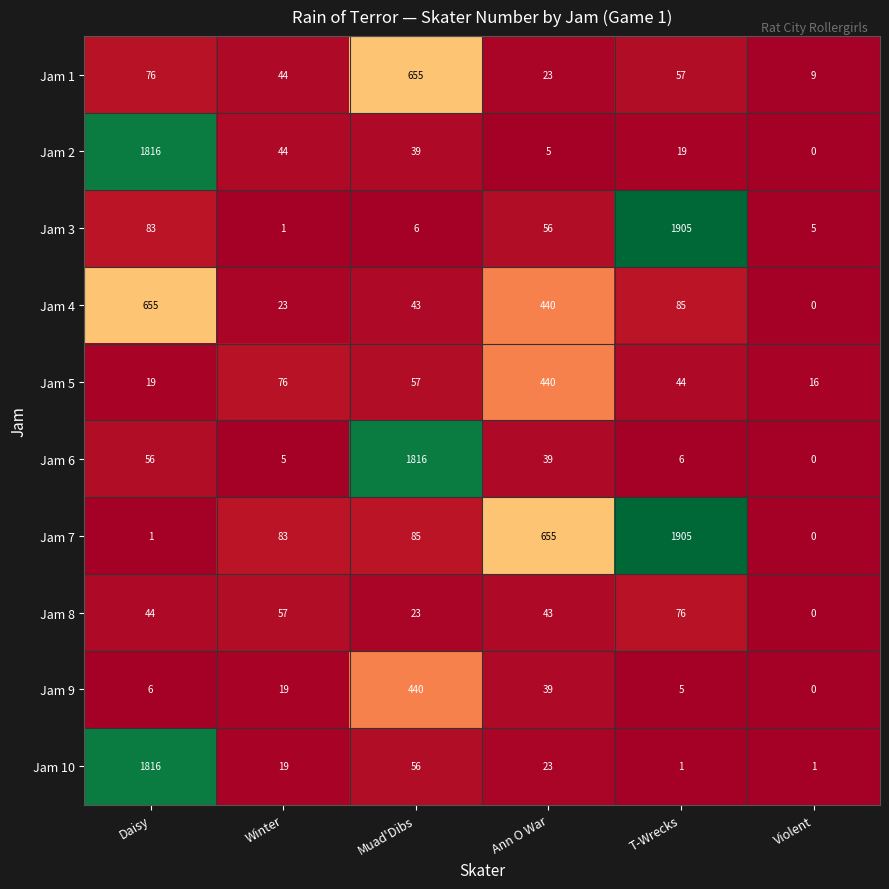

Where does the Jam 5 series first go above 57?

Winter